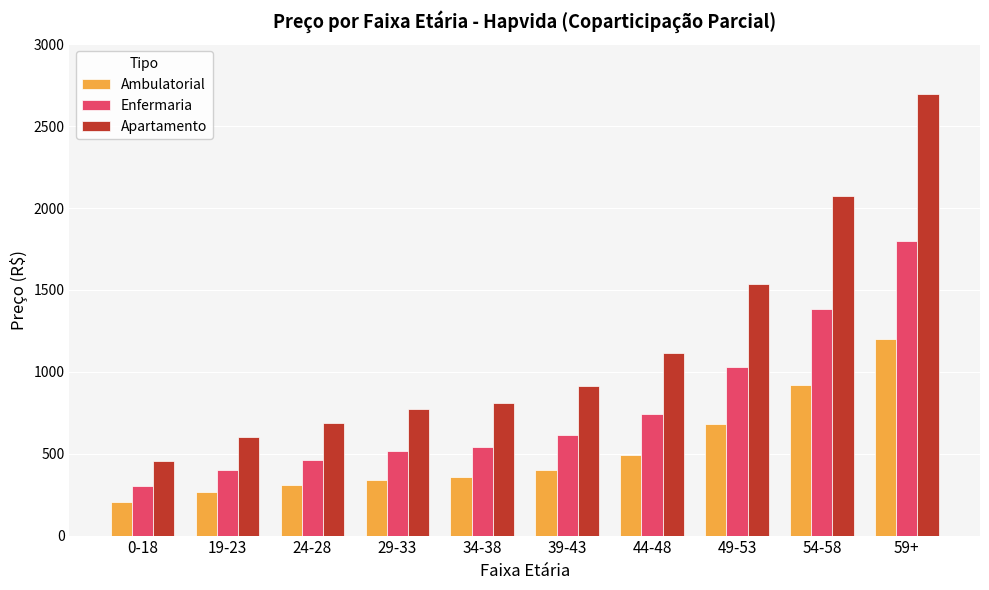

How many bars are there in total?

30